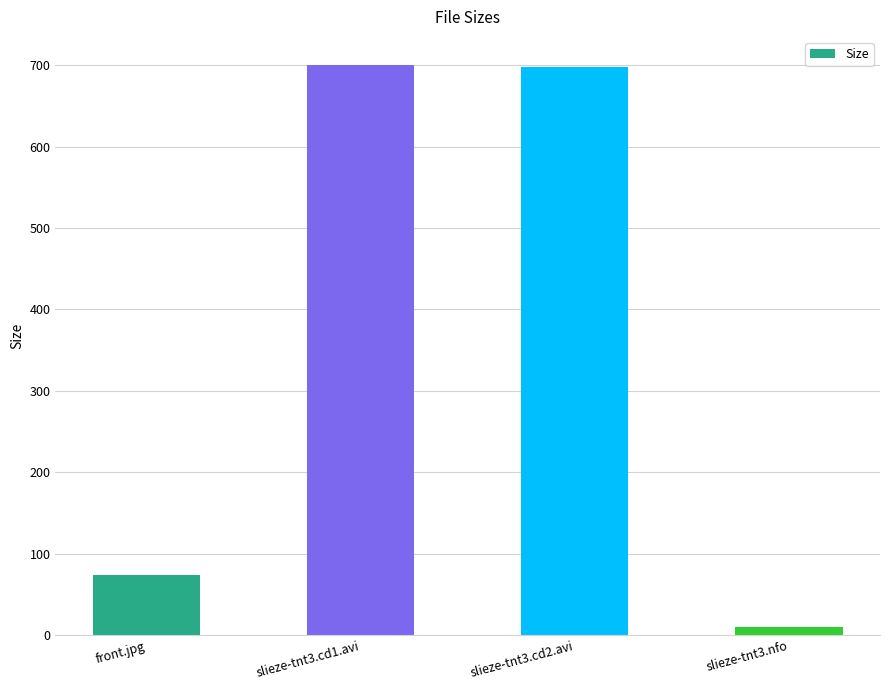

True or false: the data shows 698.1 at slieze-tnt3.cd2.avi.

True